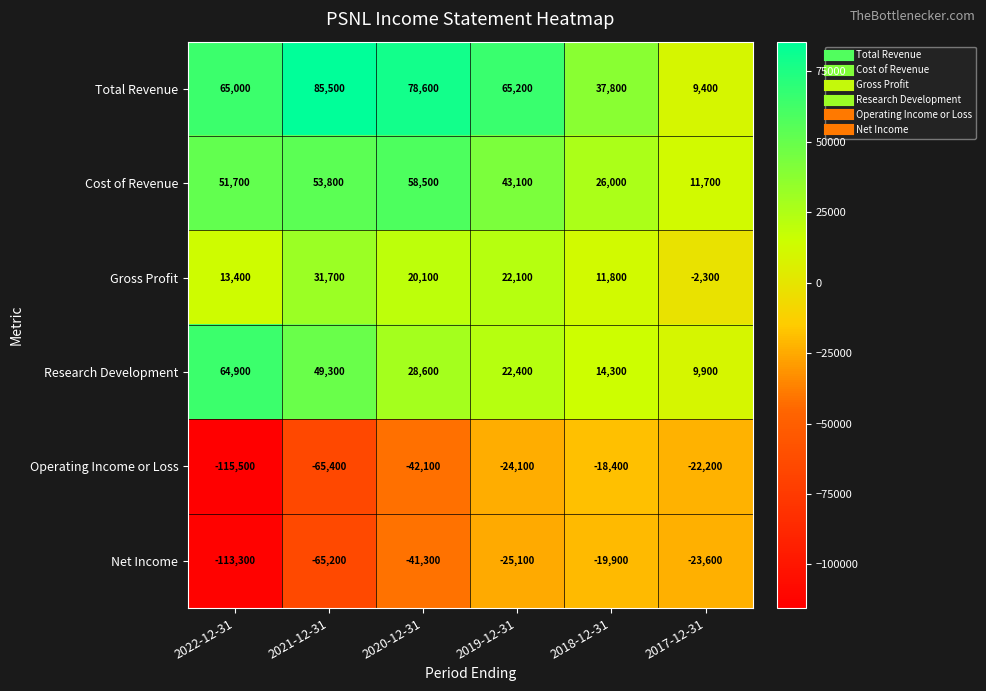

What is the total value across all series at 2020-12-31?

102400